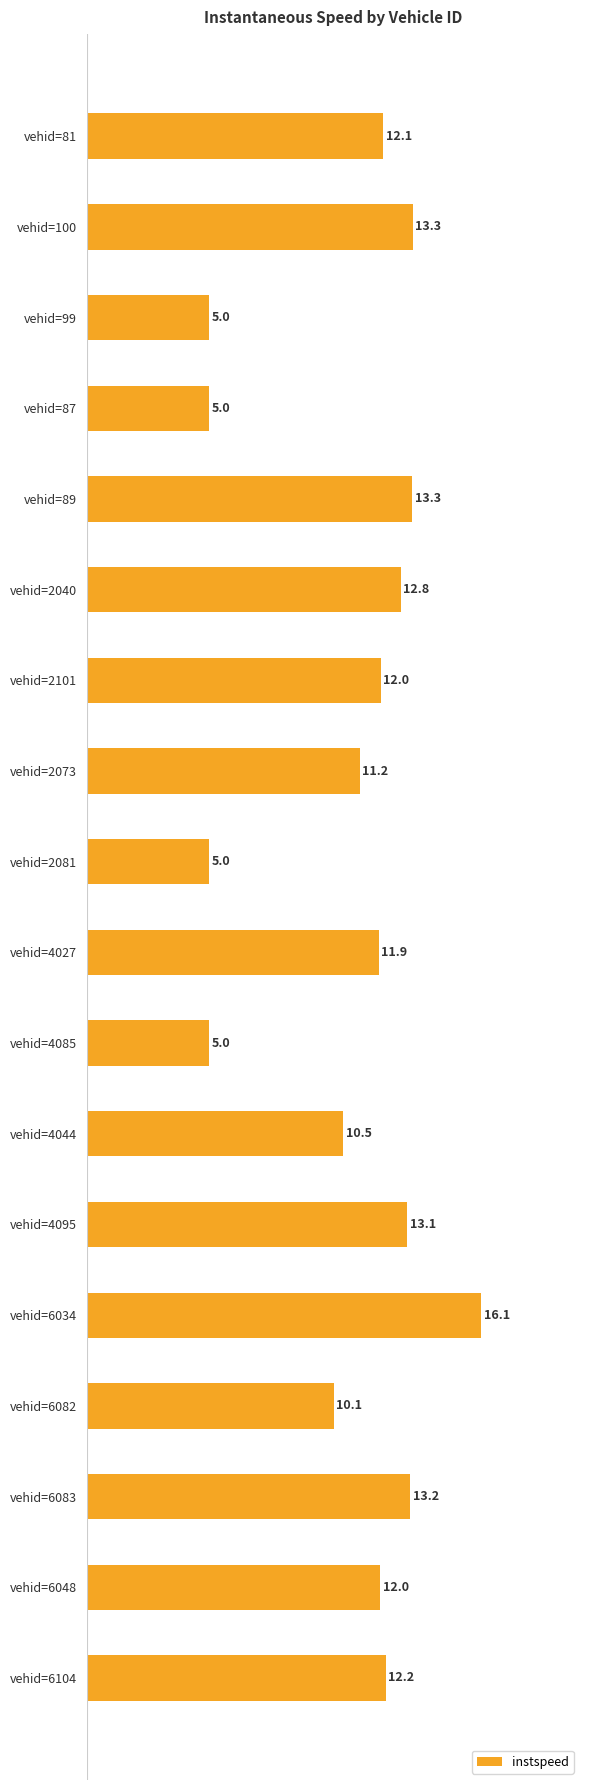

What is the change in value from vehid=2073 to vehid=2081?

-6.2